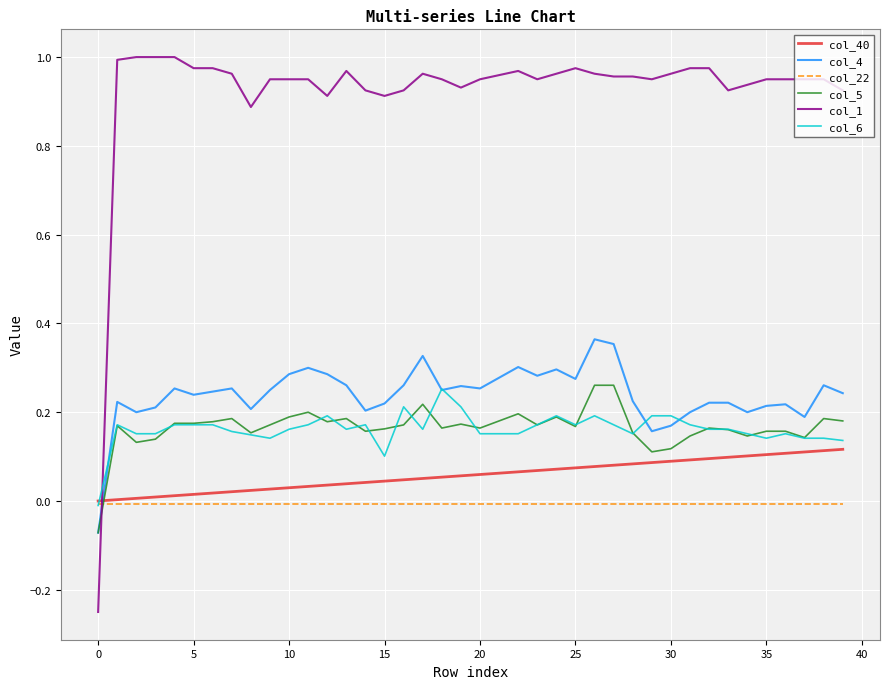

Which series has the widest spread of values?

col_1